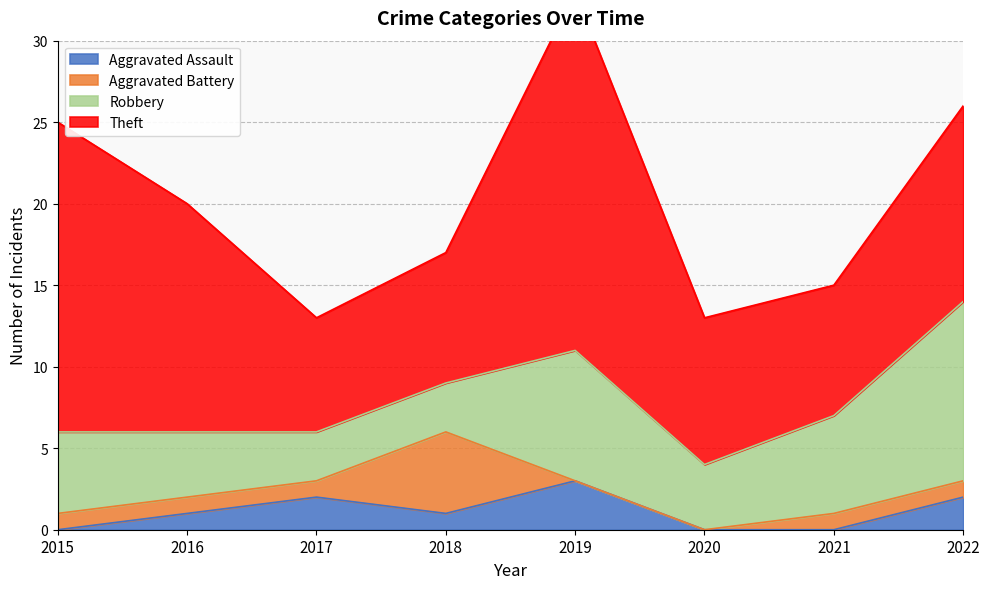

Is the value of Theft at 2016 greater than the value of Robbery at 2015?

Yes